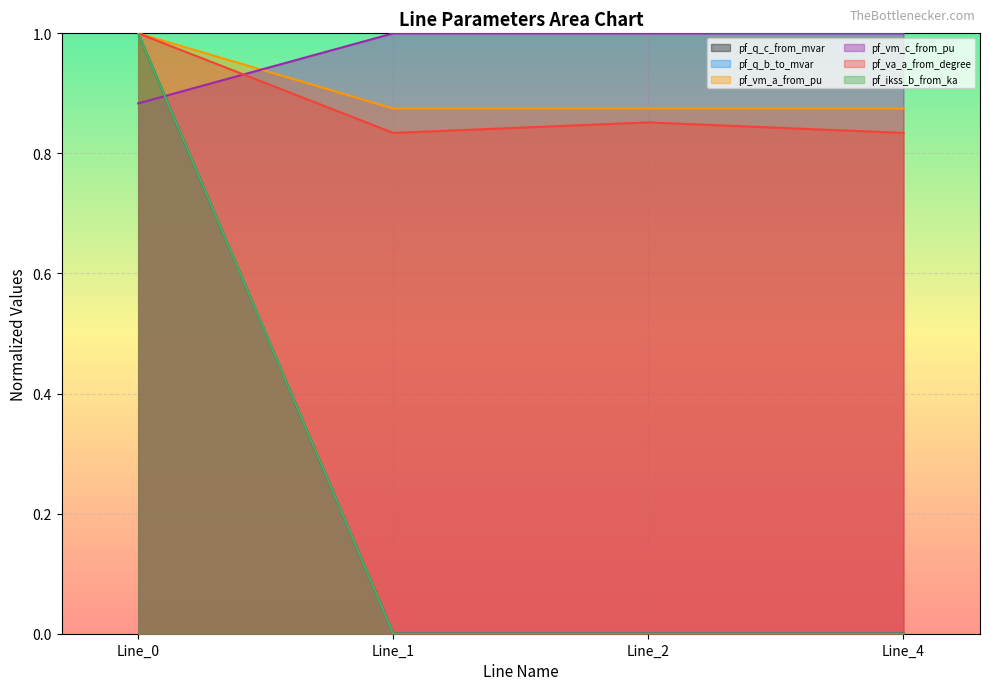

True or false: pf_vm_c_from_pu and pf_ikss_b_from_ka cross at least once.

False